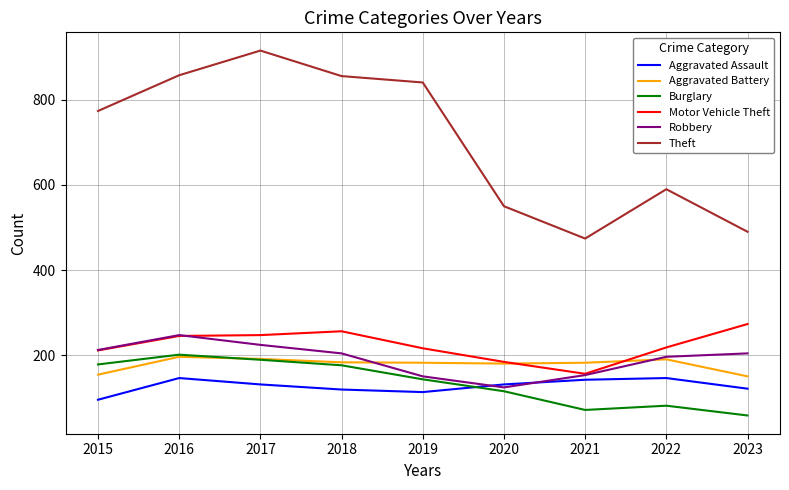

True or false: Burglary and Motor Vehicle Theft cross at least once.

False